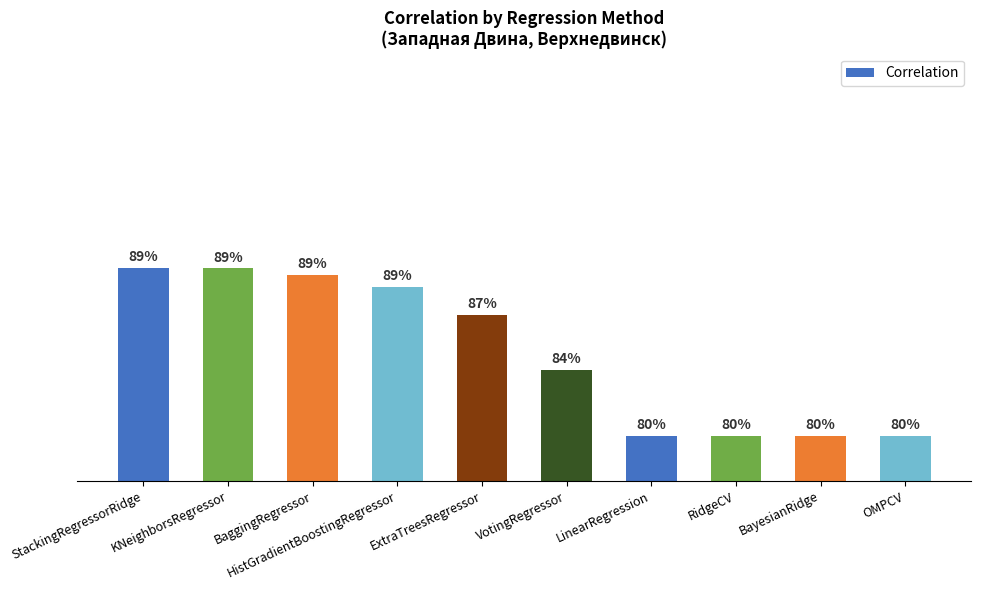

What is the greatest value displayed?

0.9